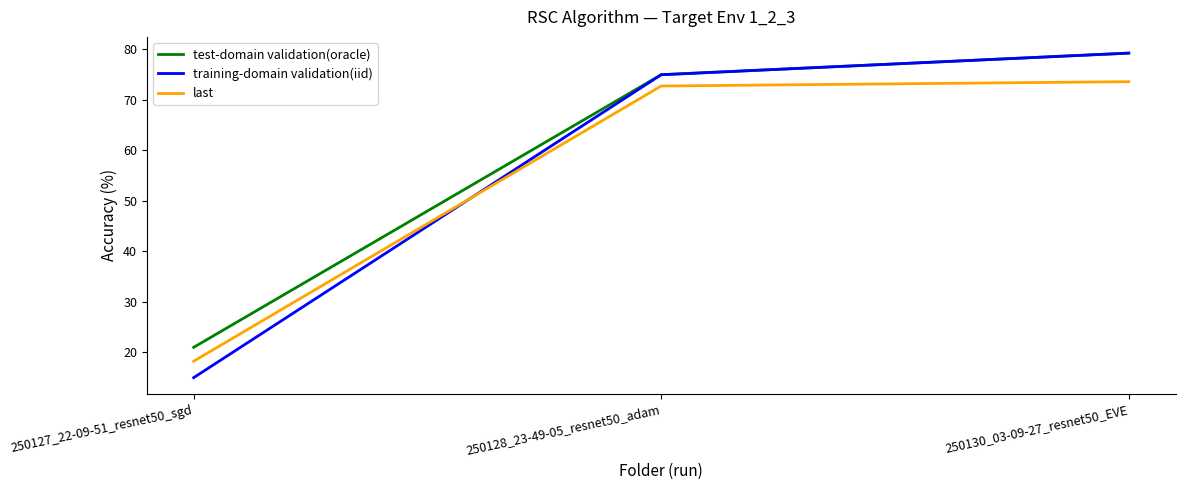

Rank the categories by test-domain validation(oracle) value from highest to lowest.

250130_03-09-27_resnet50_EVE, 250128_23-49-05_resnet50_adam, 250127_22-09-51_resnet50_sgd